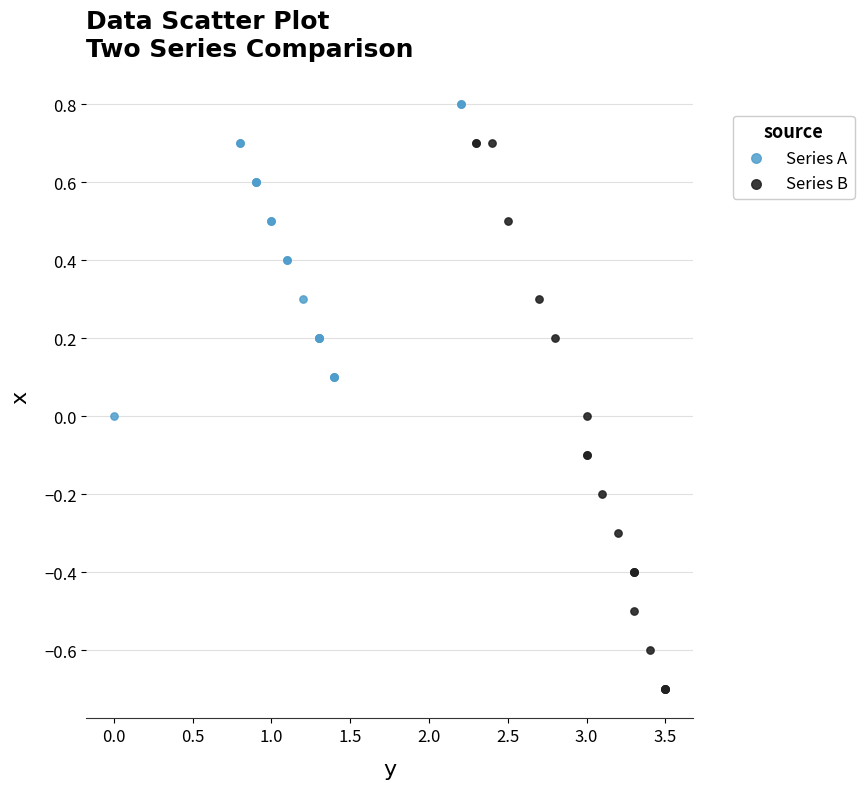

Which series has the widest spread of Y values?

Series B